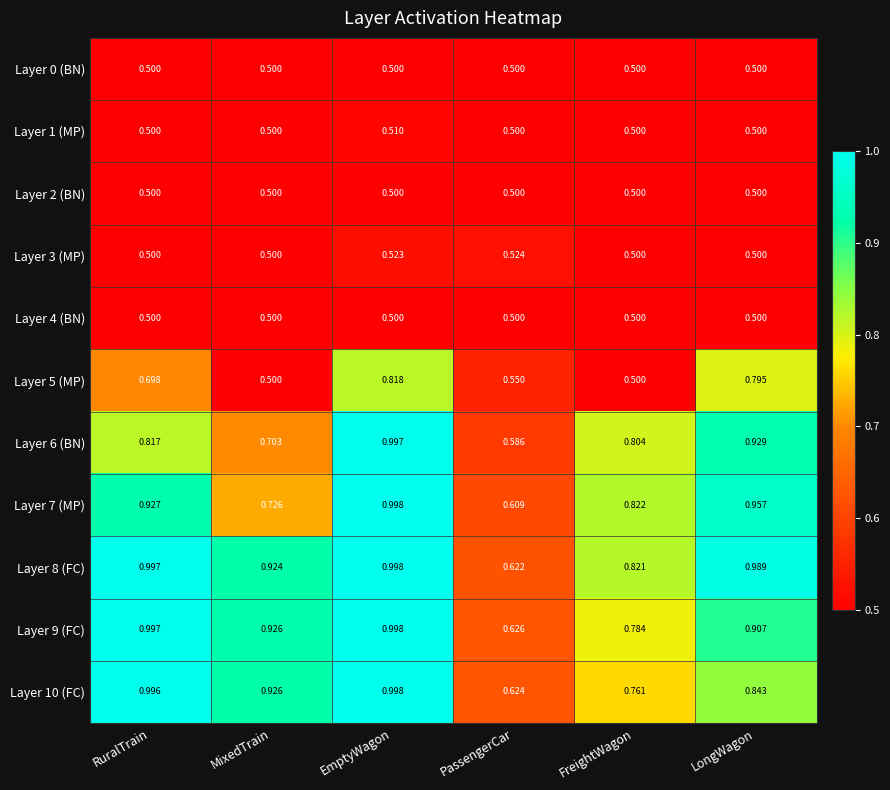

Where is Layer 6 (BN) nearest to the value 0?

PassengerCar